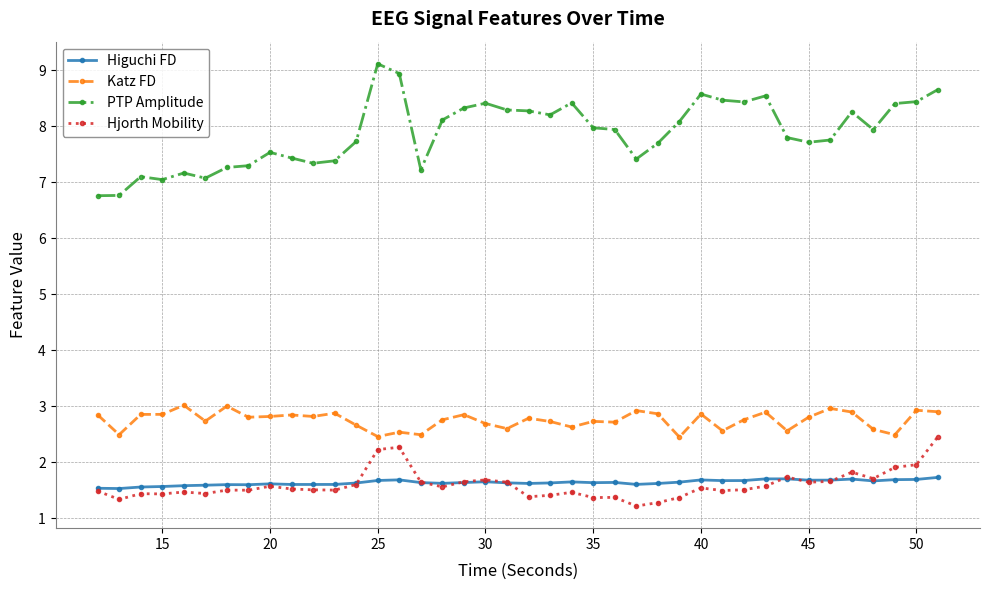

Which series ends up on top after the final intersection of Higuchi FD and Hjorth Mobility?

Hjorth Mobility